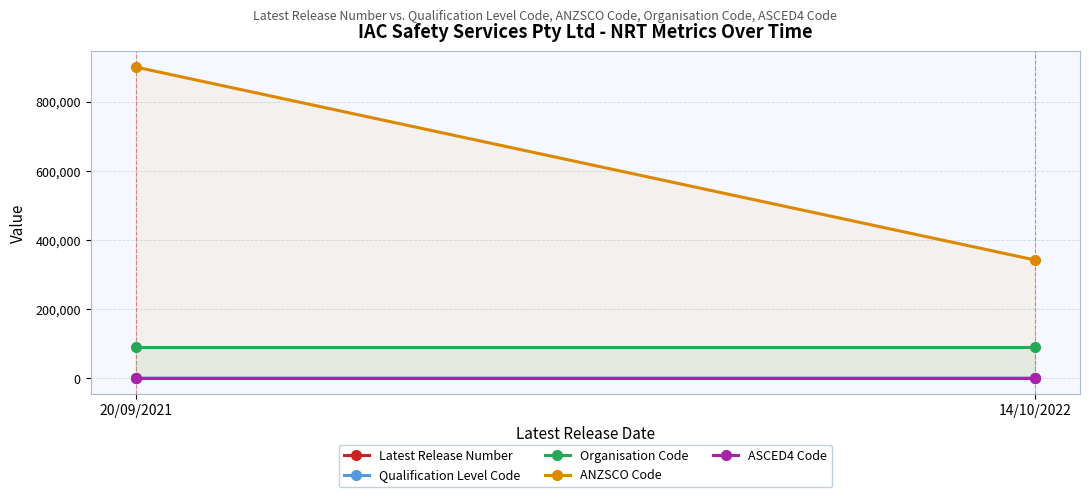

What is the sum of the ANZSCO Code values at 14/10/2022 and 20/09/2021?

1242114